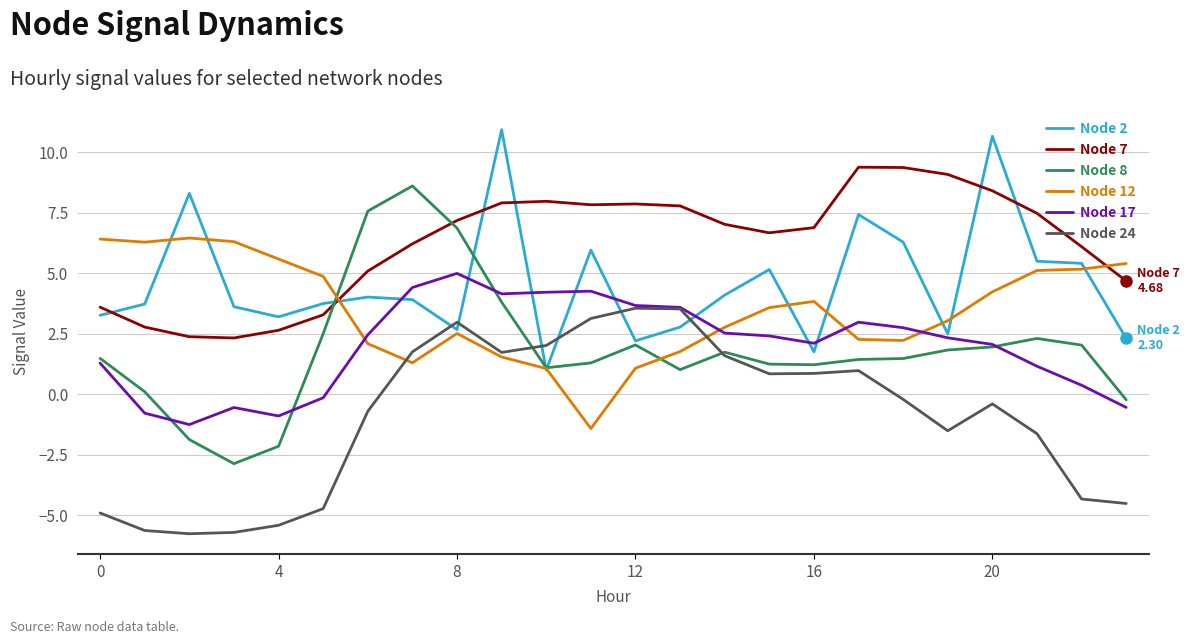

What is the average value of the Node 7 series?

6.2